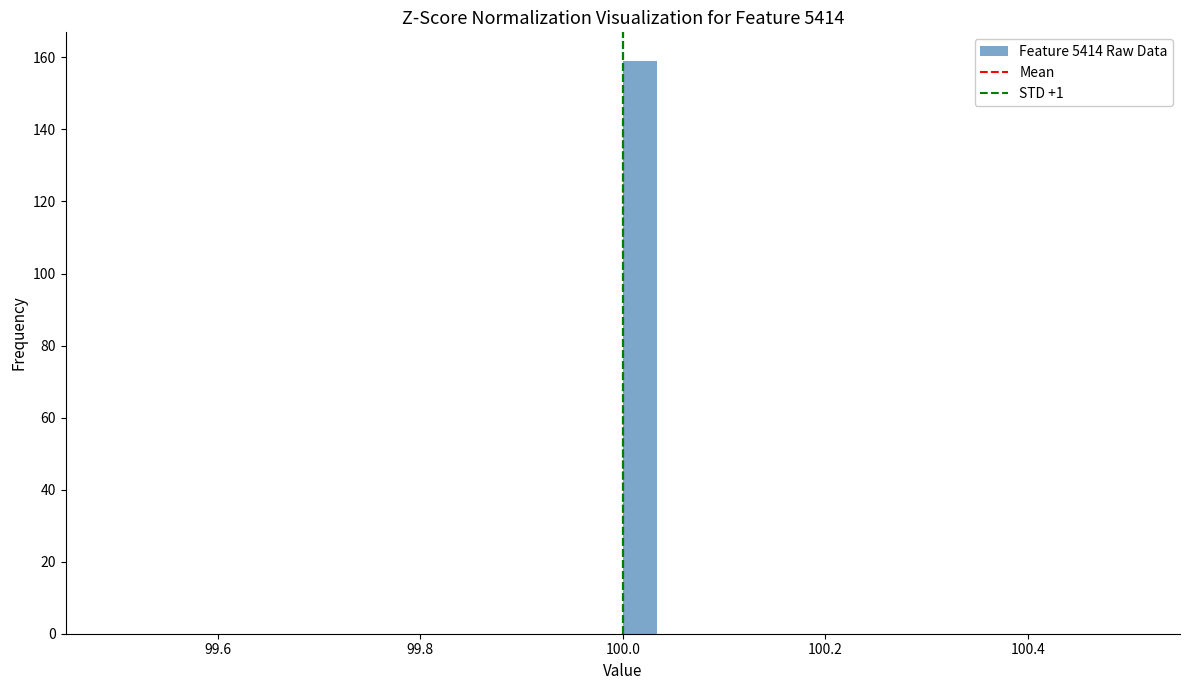

Read against the x-axis, roughly where is the centre of the tallest bar?

100.02